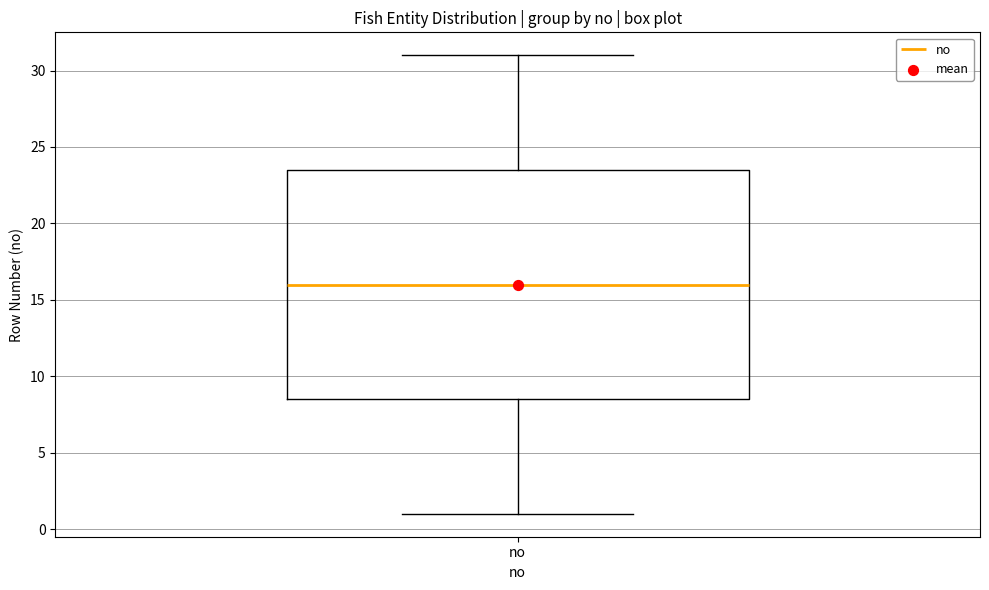

Where does the median line of the box for no sit on the y-axis? The values are not printed on the chart, so give them approximately, as read against the axis.

16.0